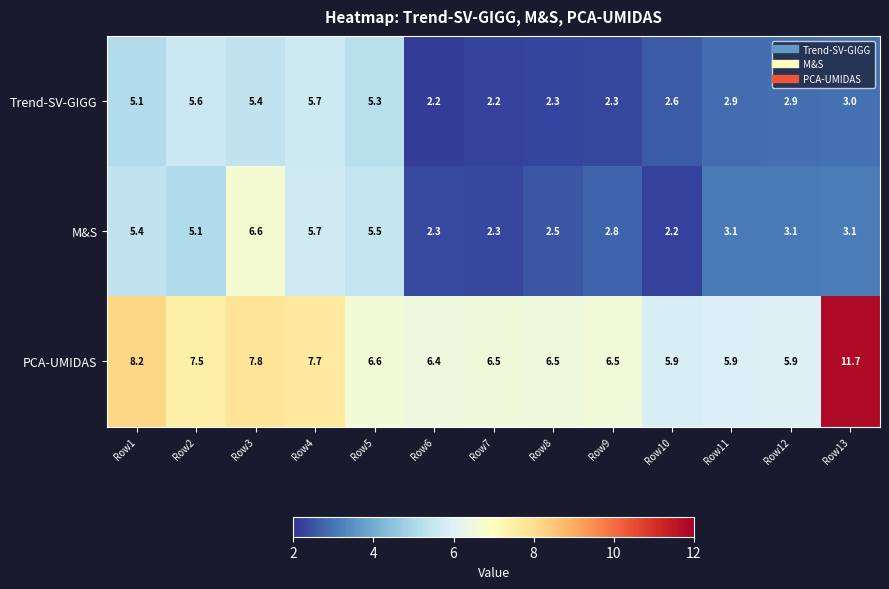

Rank the series at Row2 from lowest to highest value.

M&S, Trend-SV-GIGG, PCA-UMIDAS